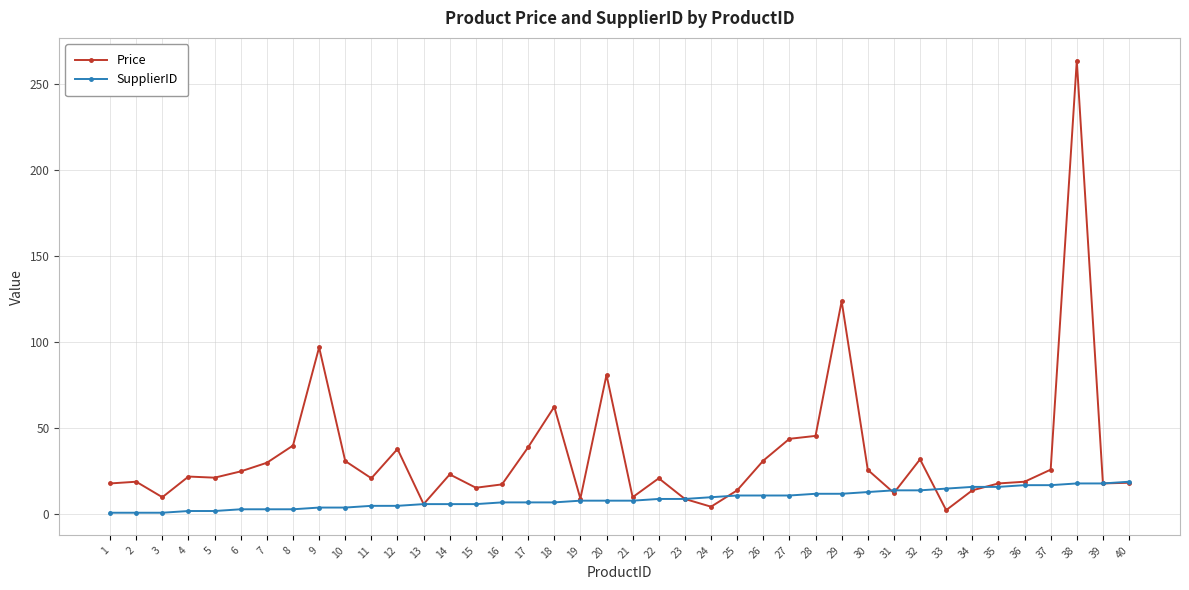

Which series has the largest total across all categories?

Price